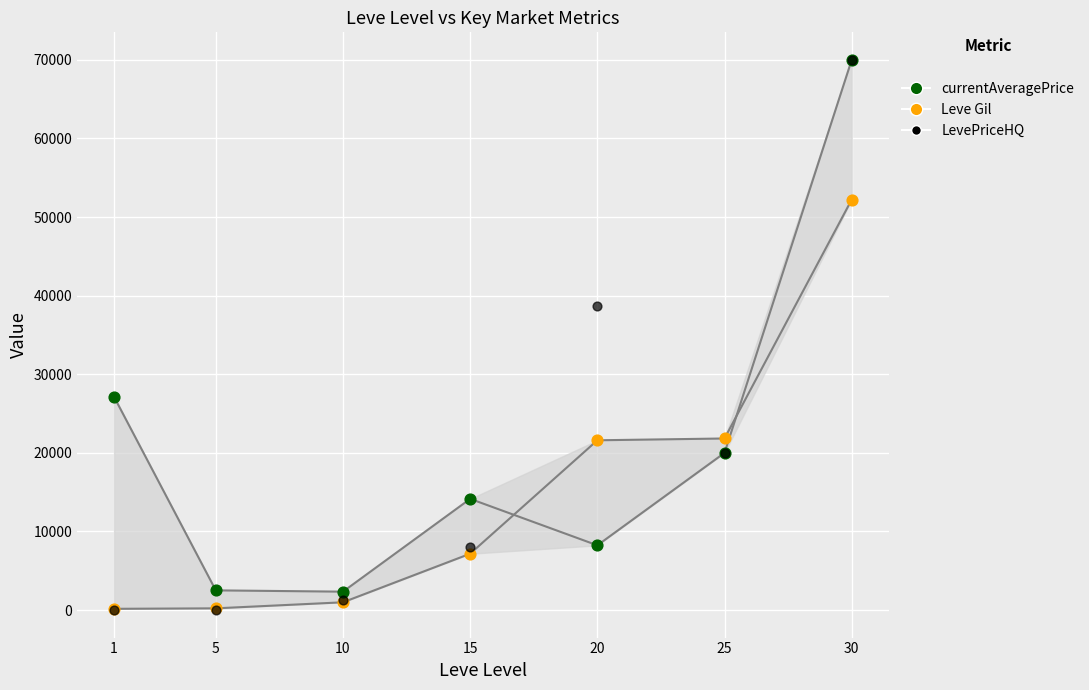

In the Leve Gil series, what Y value is closest to 26190?

21830